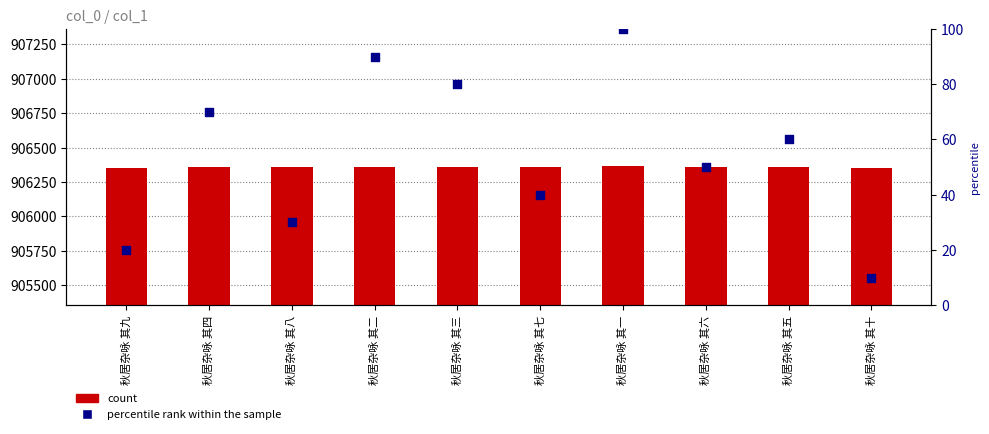

At how many categories does at least one series exceed 888564?

10